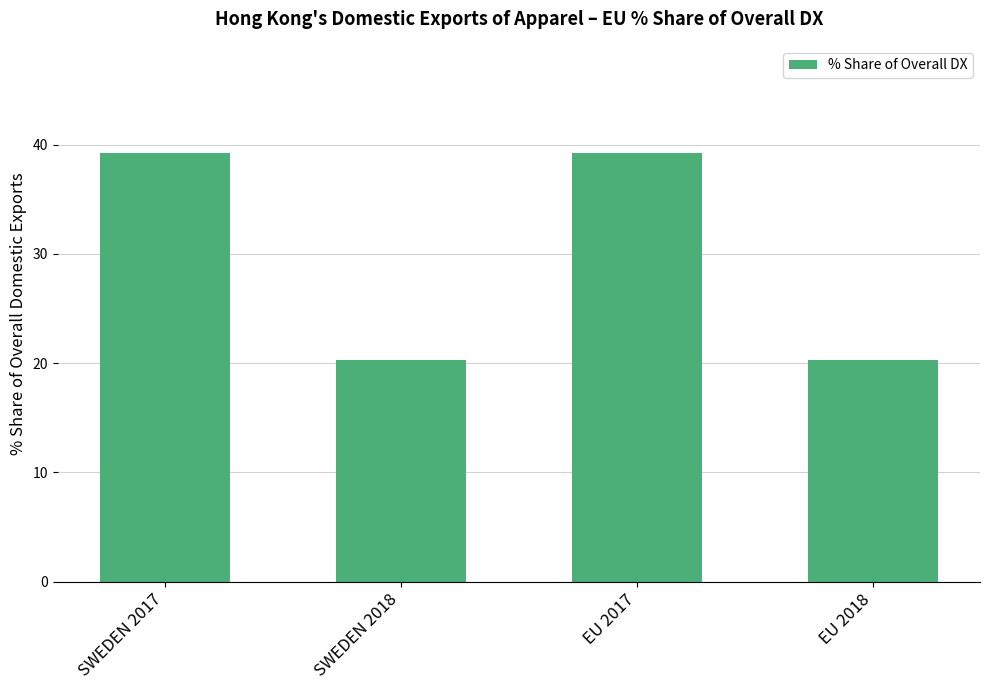

Between SWEDEN 2017 and SWEDEN 2018, which is larger?

SWEDEN 2017